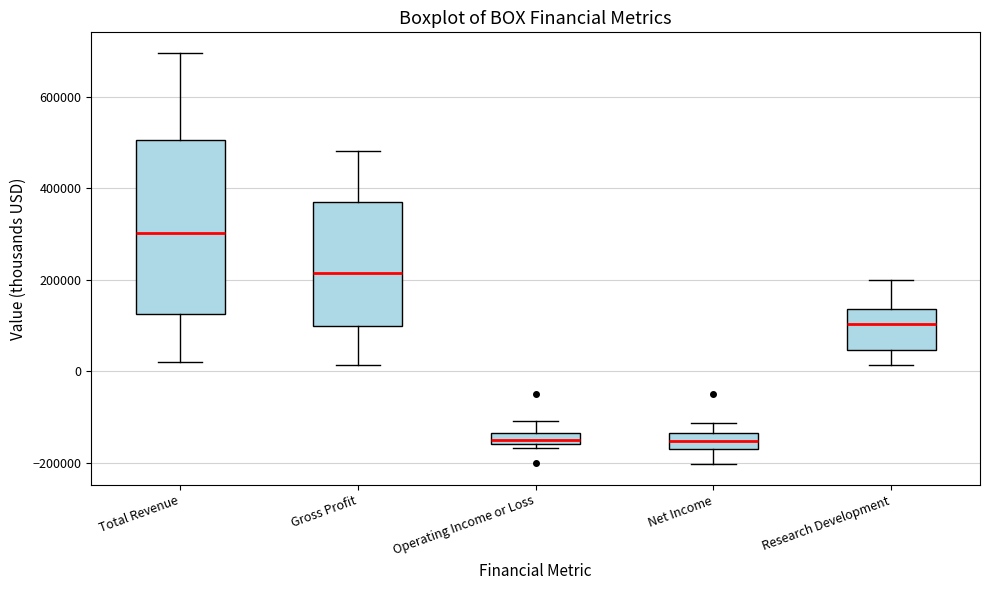

Comparing the boxes themselves (not the whiskers), which one is the tallest?

Total Revenue